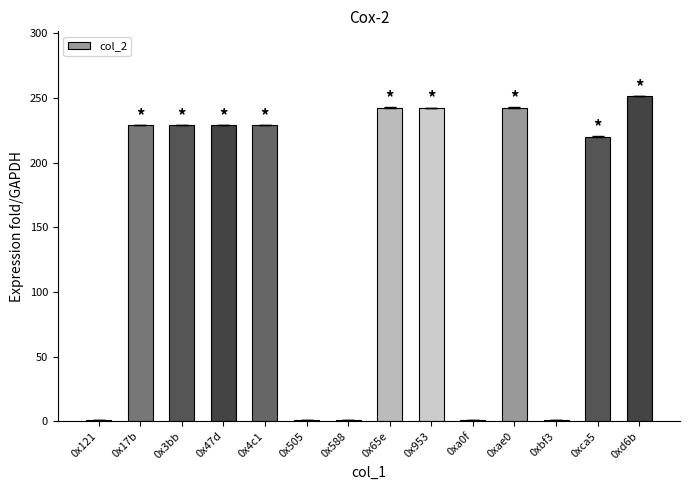

What is the greatest value displayed?

251.5